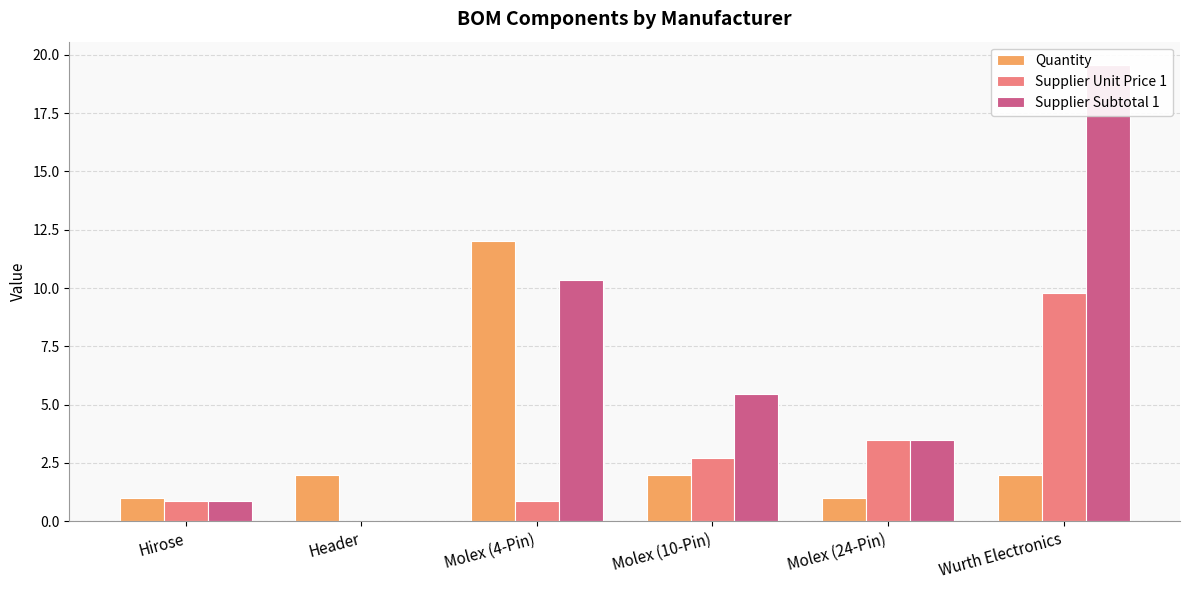

True or false: Supplier Subtotal 1 has a value of 3.5 at Molex (24-Pin).

True